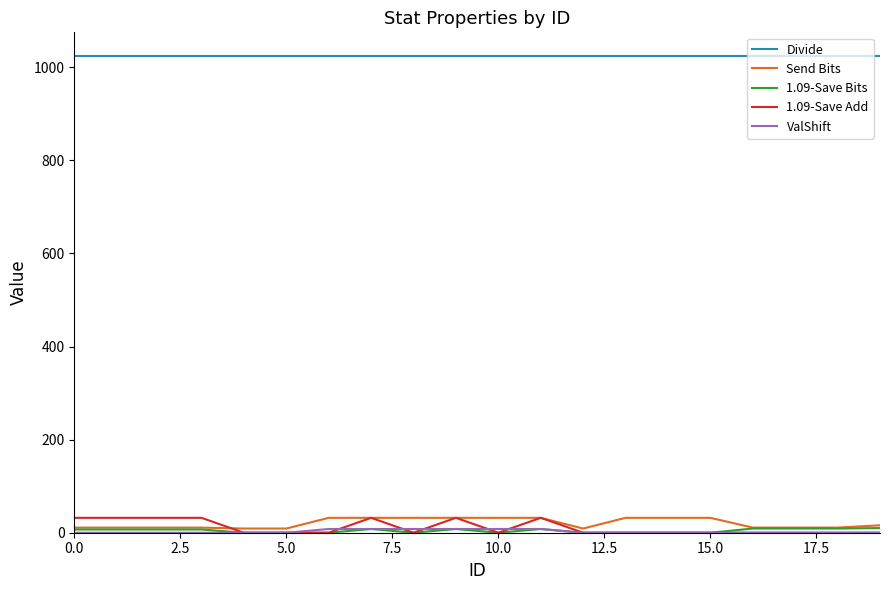

Which series has the largest total across all categories?

Divide